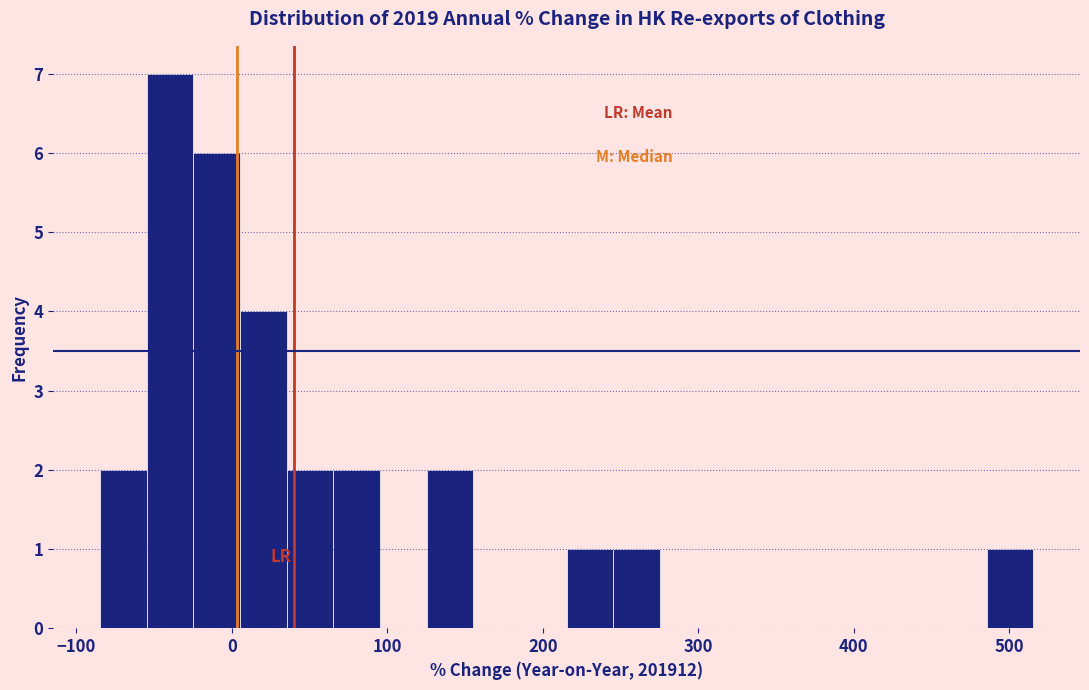

Read against the x-axis, roughly where is the centre of the tallest bar?

-40